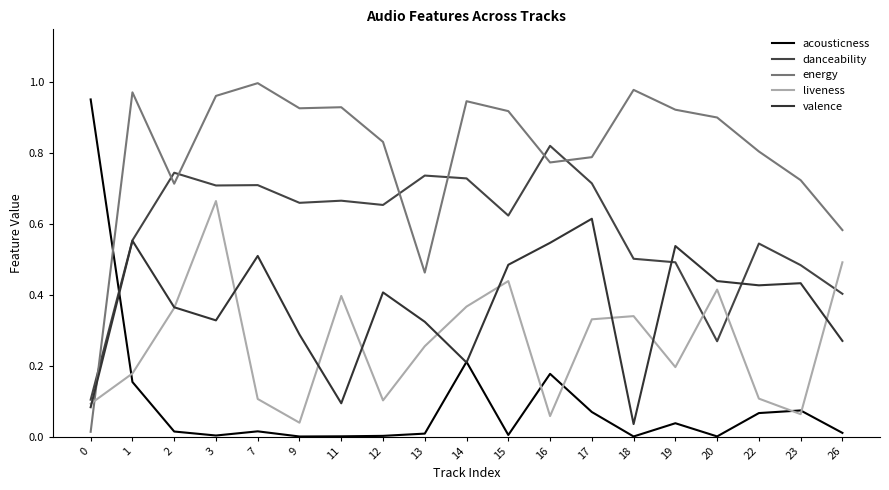

Is this an area chart (filled region under the line)?

No